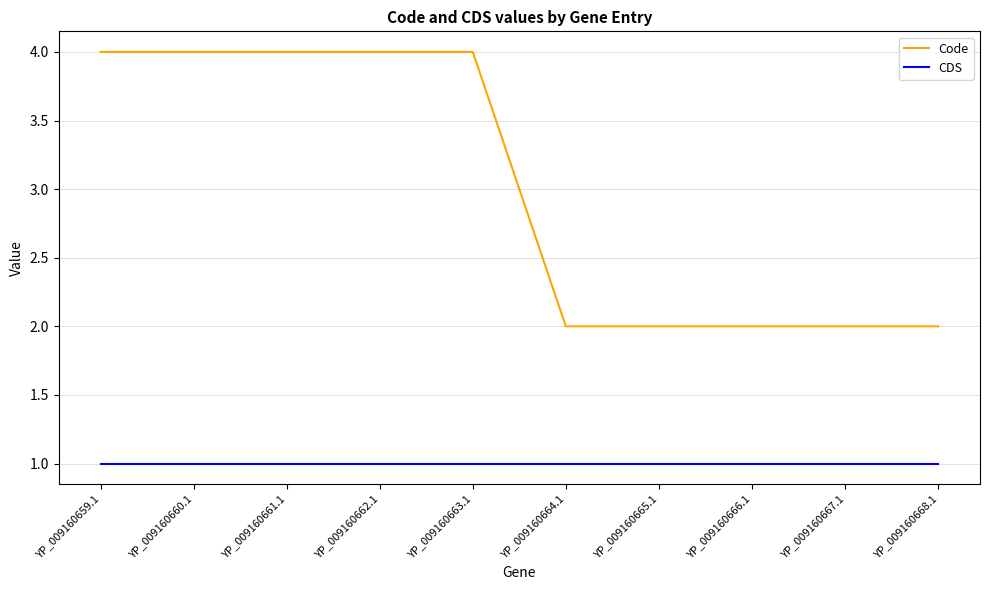

What is the total value across all series at YP_009160663.1?

5